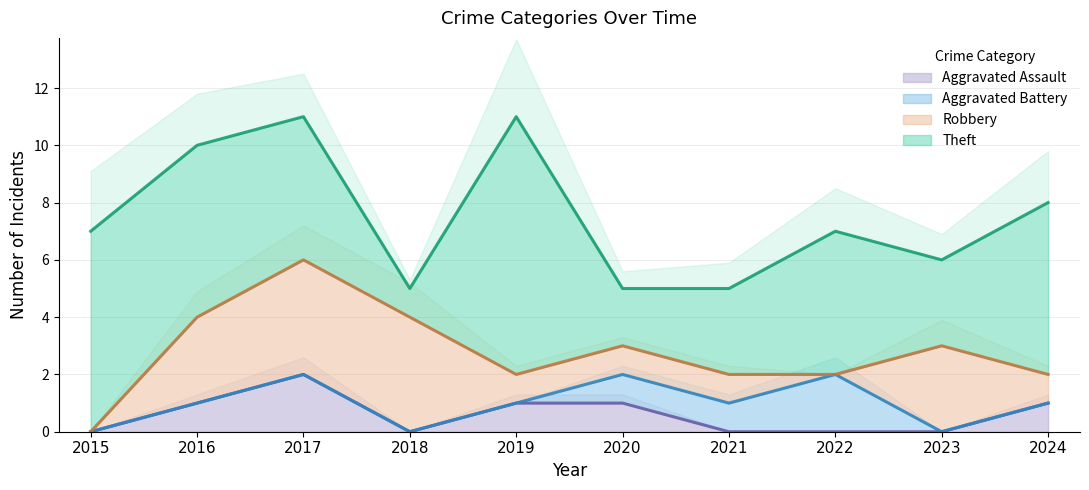

Which series has the largest range (max minus min)?

Theft